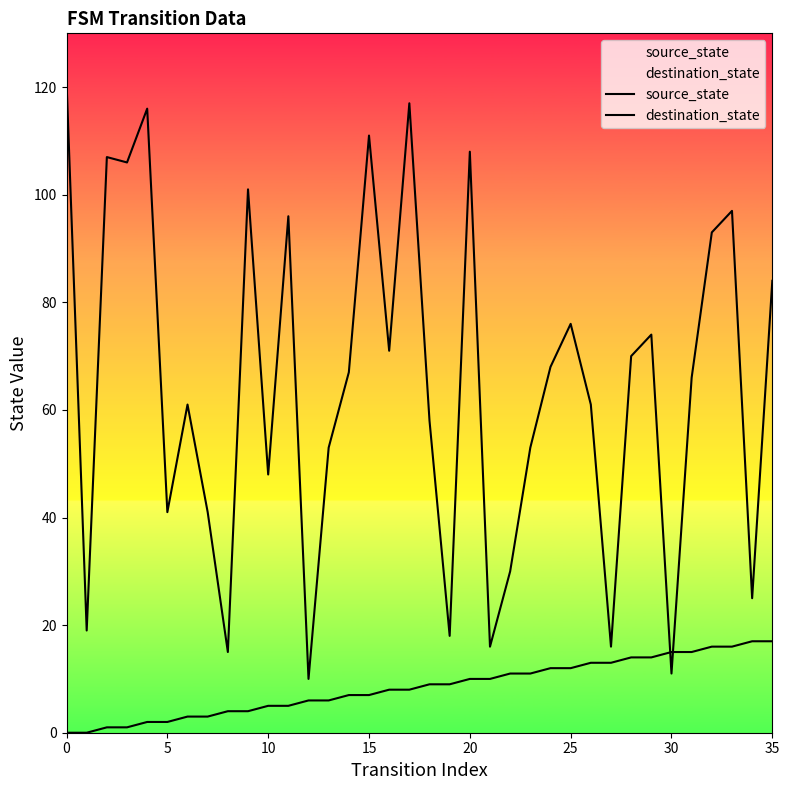

What is the difference between the maximum and minimum values in the destination_state series?

111